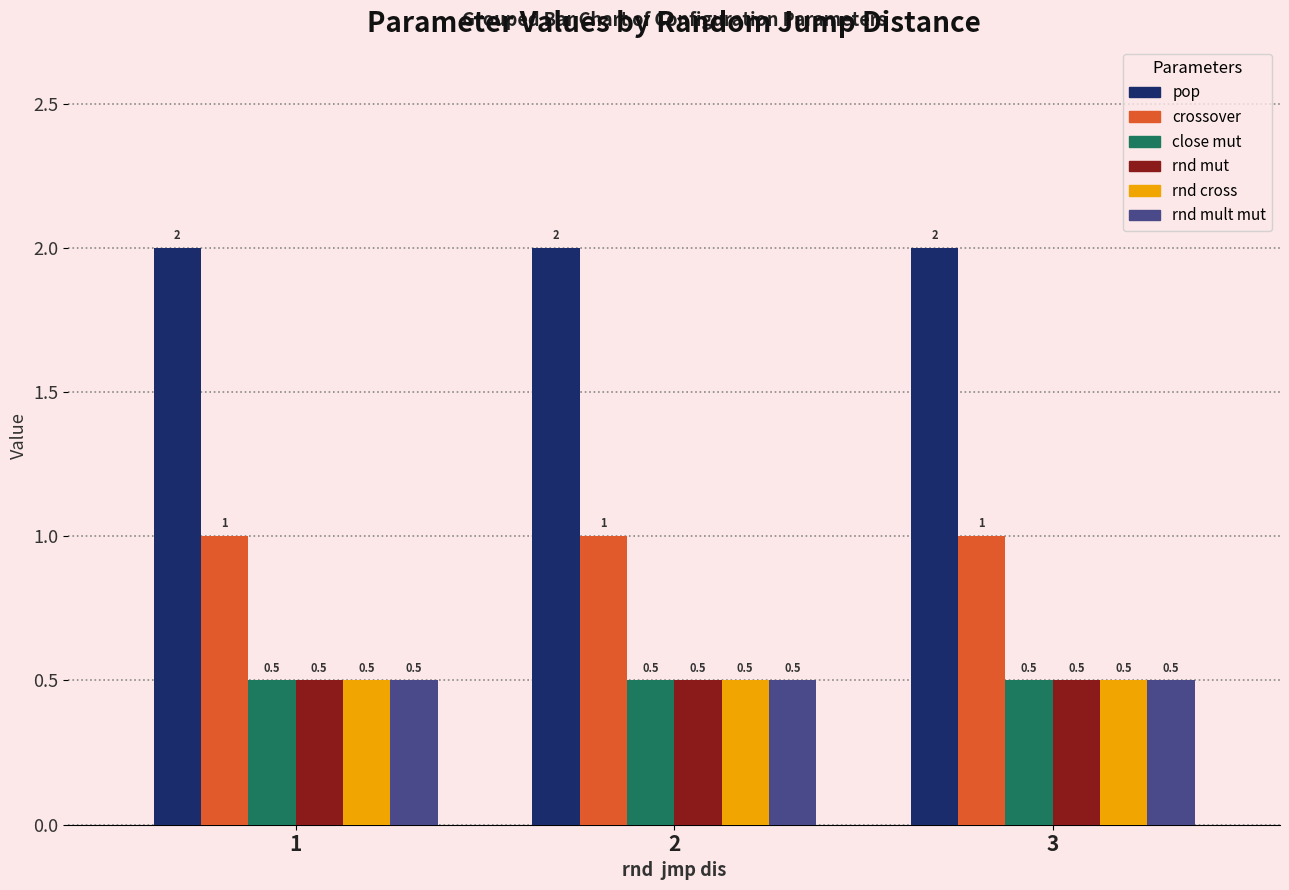

What is the sum of the rnd mult mut values at 1 and 2?

1.0